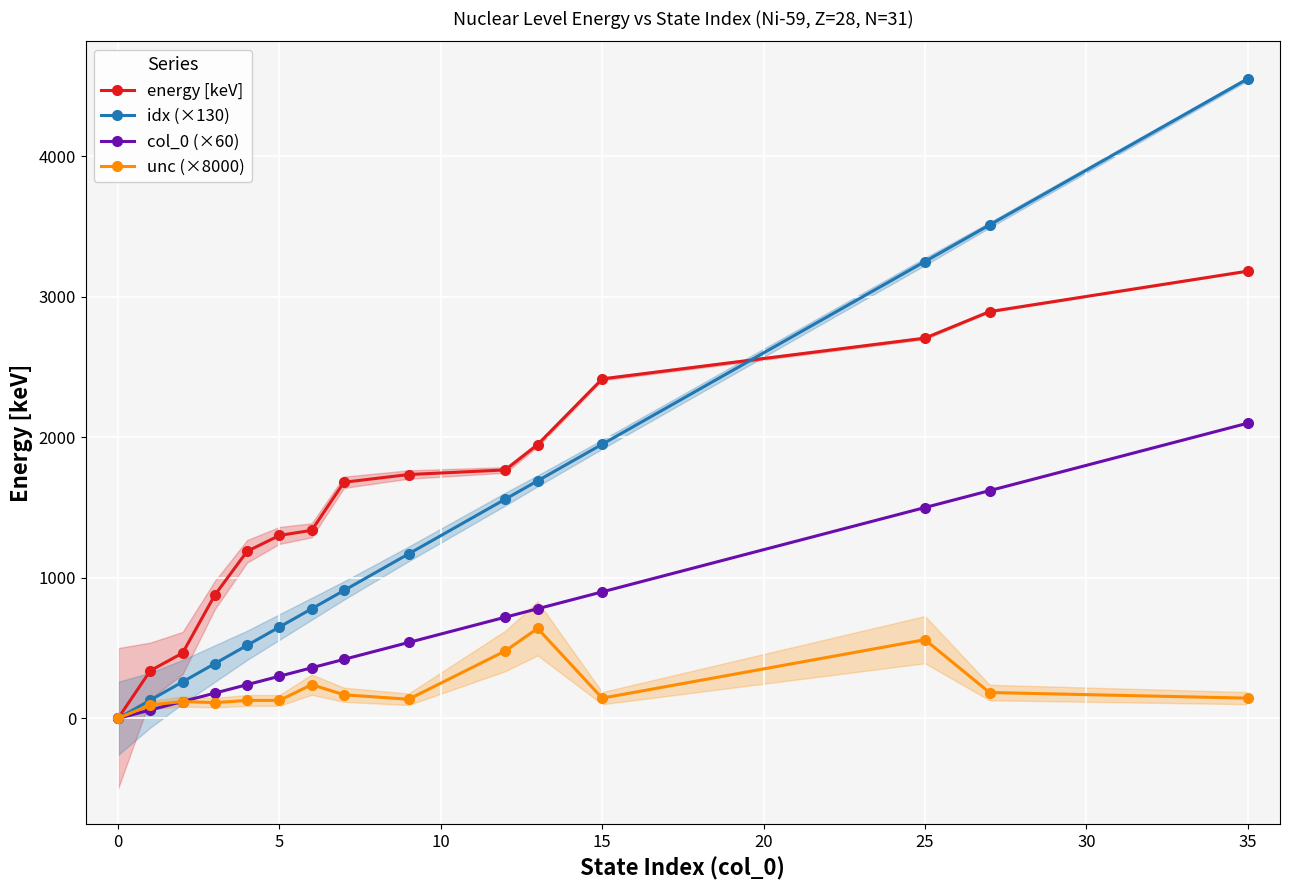

The col_0 (×60) series shows 1008.8 at 0. True or false?

False